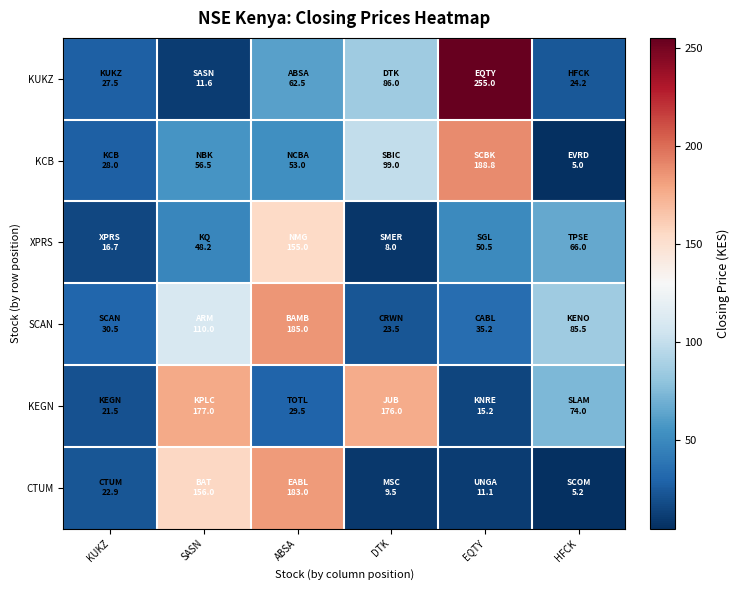

Which series has the widest spread of values?

KUKZ